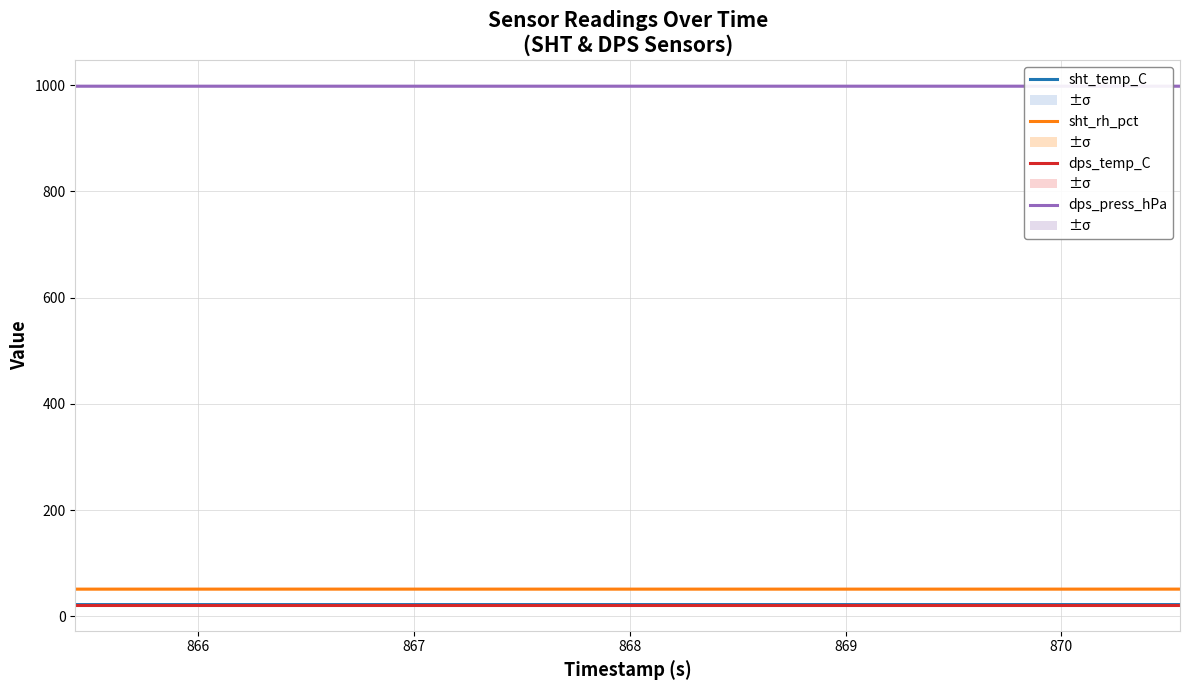

Which series has the largest total across all categories?

dps_press_hPa